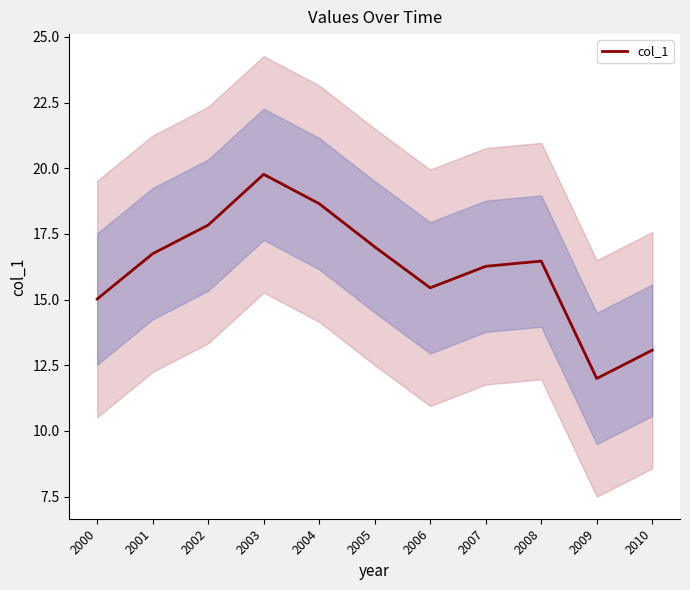

What is the change in value from 2003 to 2006?

-4.3